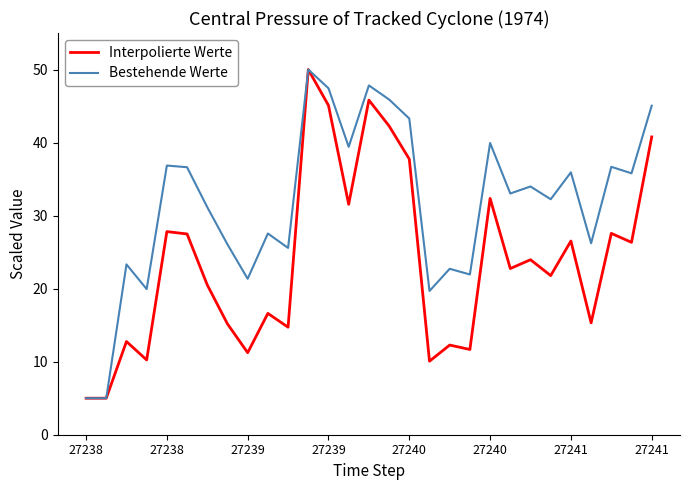

What is the difference between the second highest and minimum values in the Bestehende Werte series?

42.8